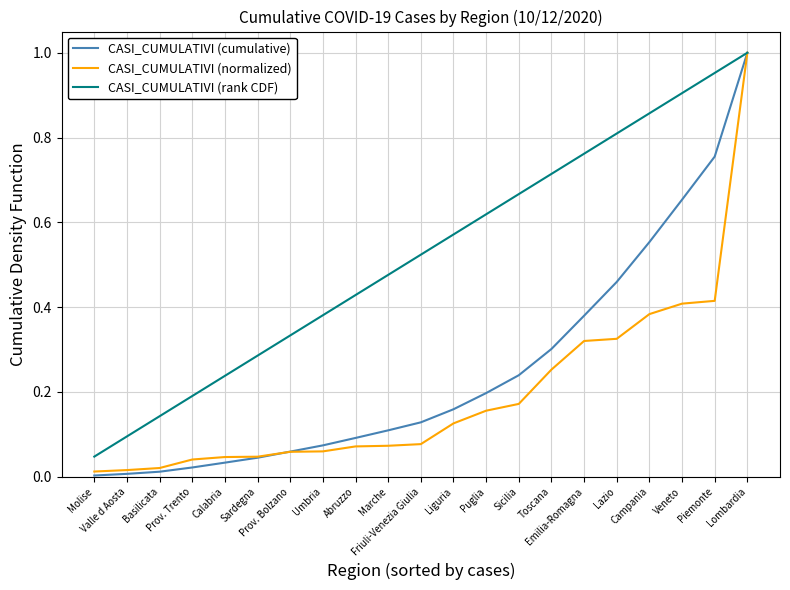

Does the chart display data point markers on the line(s)?

No